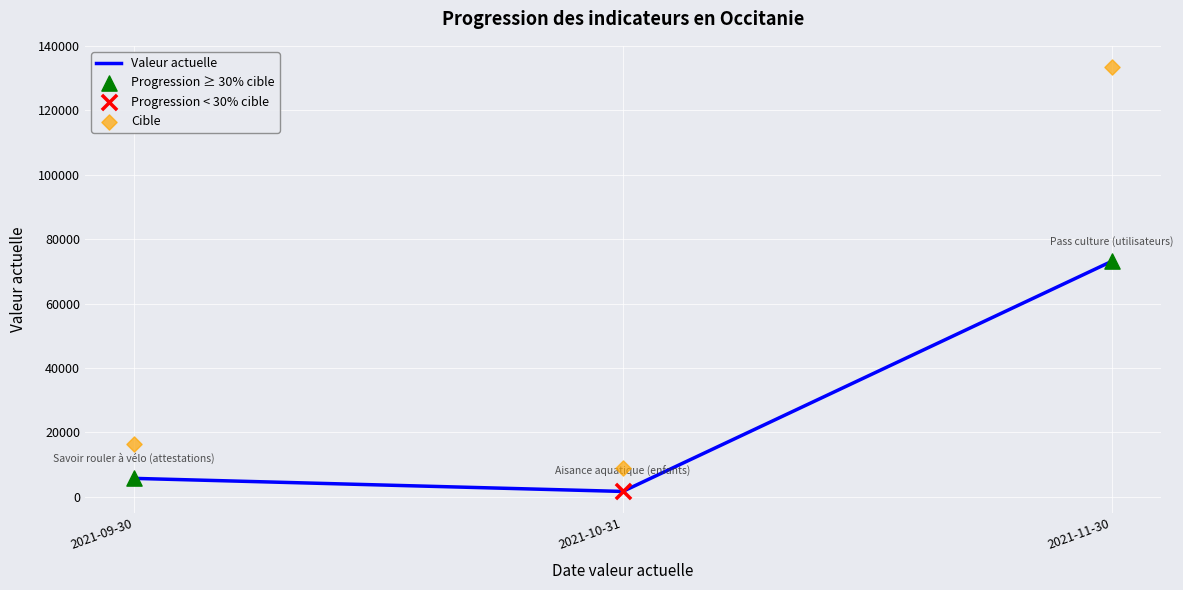

Which series has the largest total across all categories?

cible